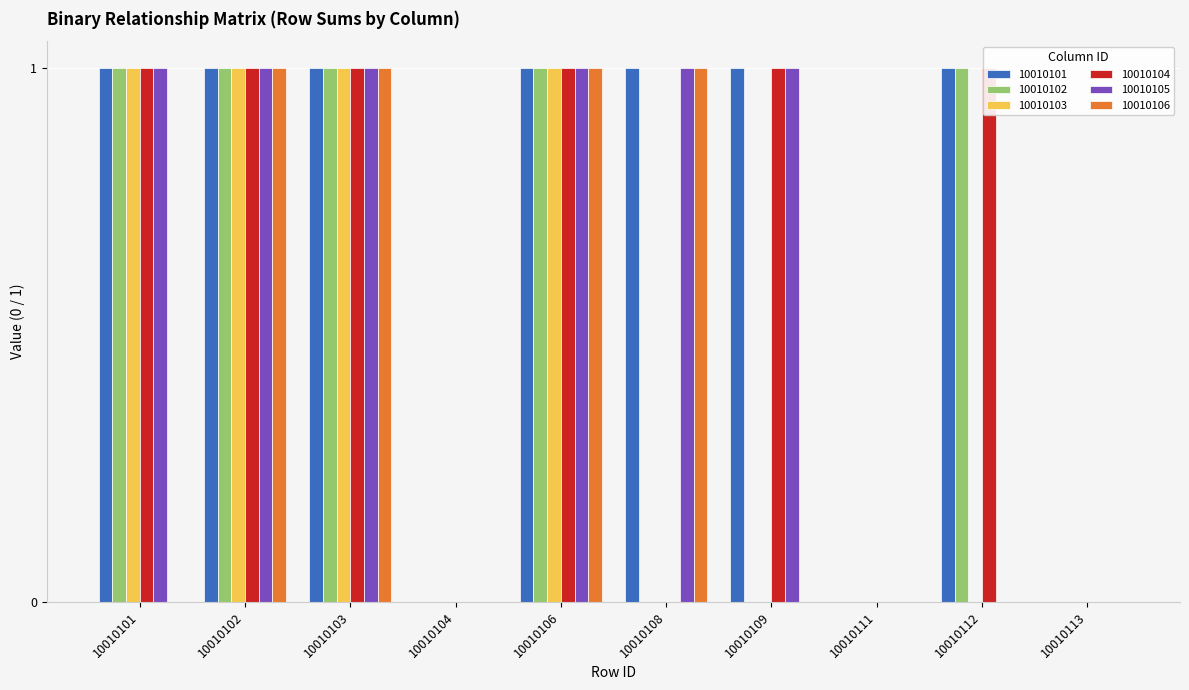

What value does the 10010105 series have at 10010101?

1